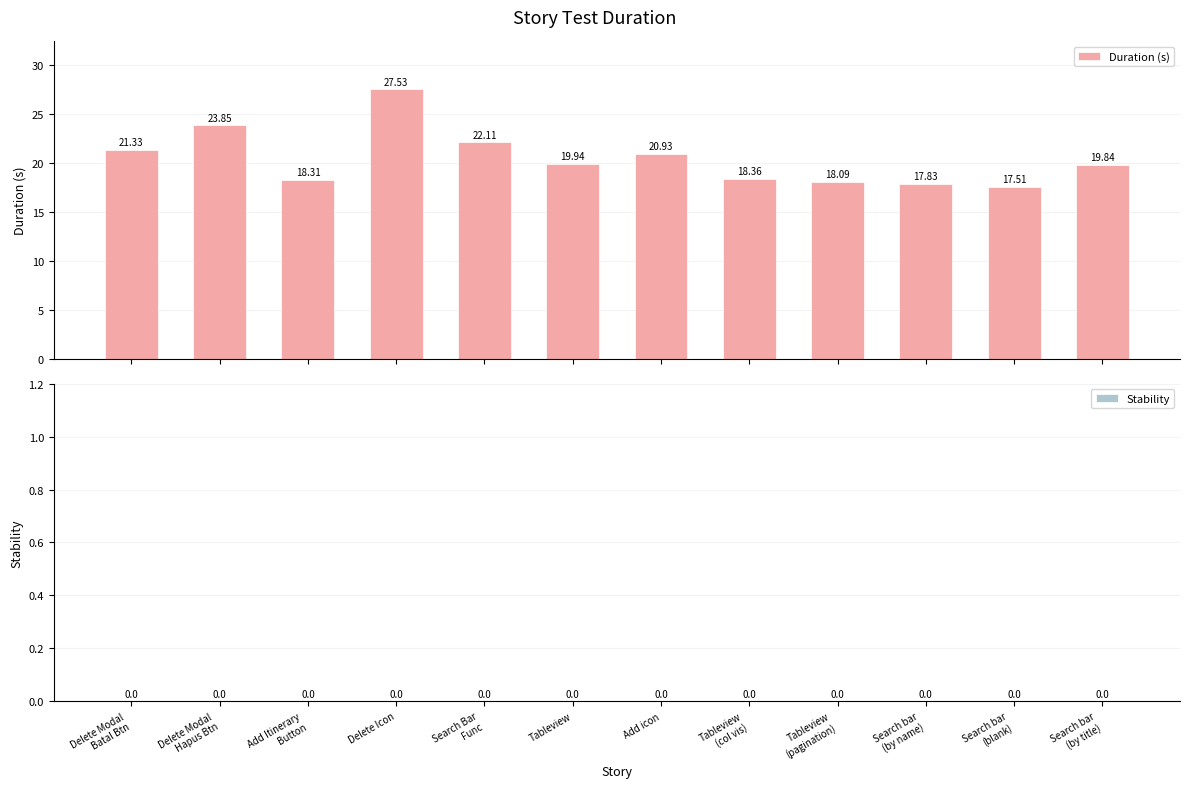

What is the difference between the maximum and minimum values?

10.0